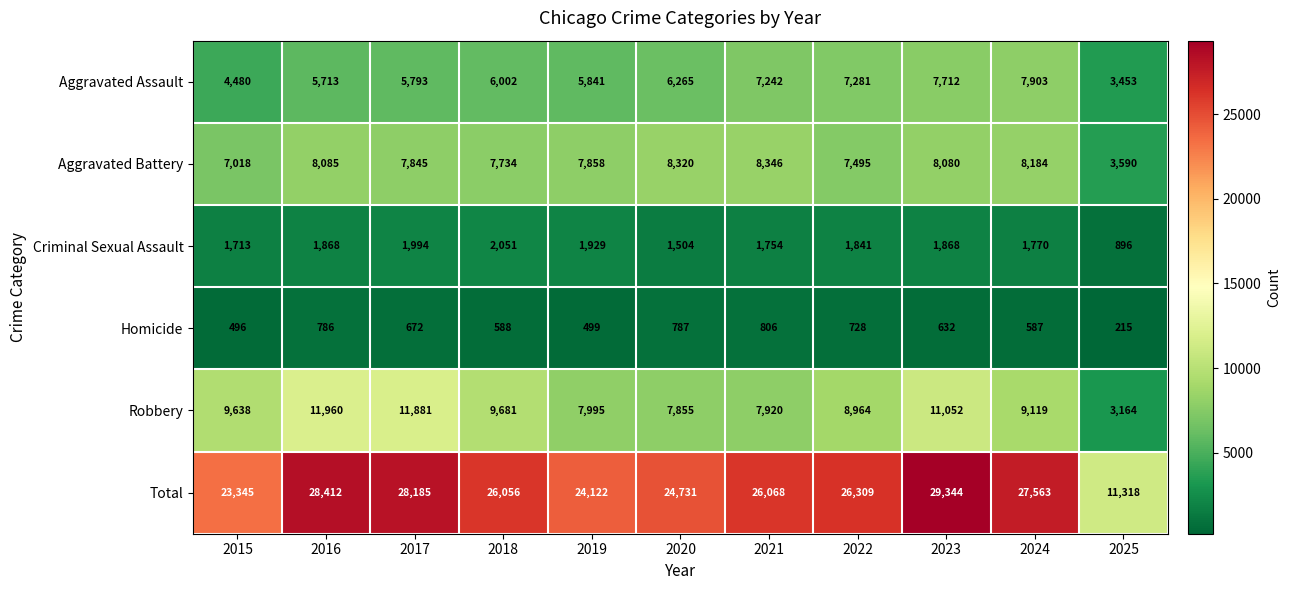

Rank the series by their maximum value, from highest to lowest.

Total, Robbery, Aggravated Battery, Aggravated Assault, Criminal Sexual Assault, Homicide